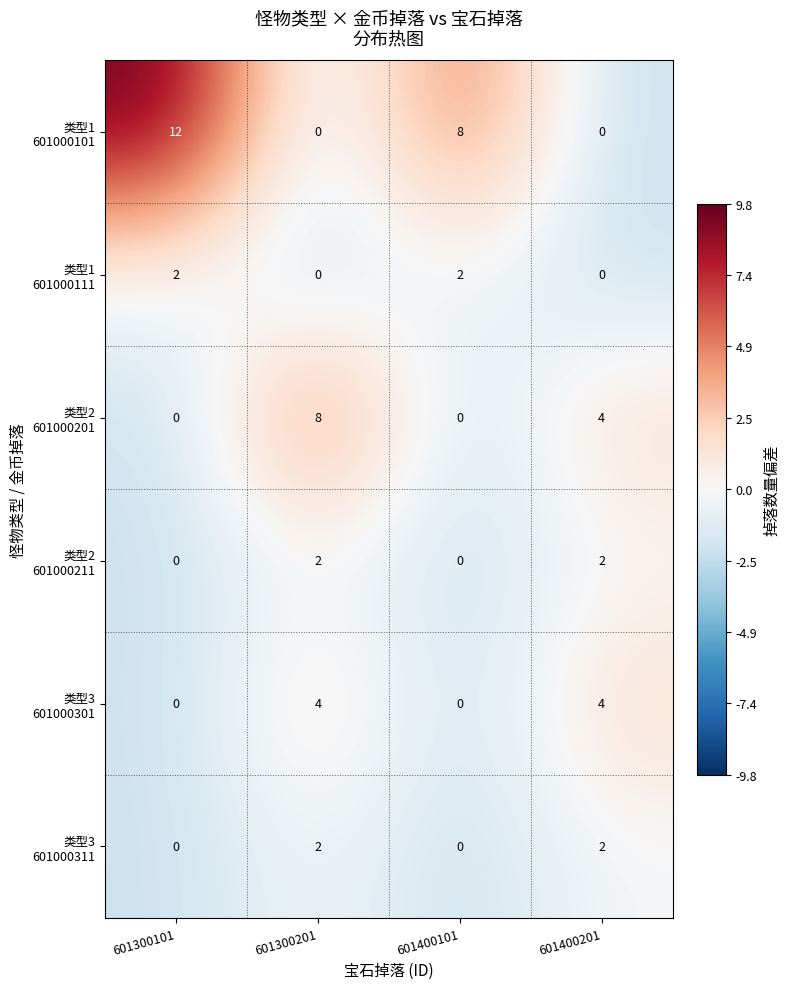

What is the difference between the highest and lowest values at 601300101?

12